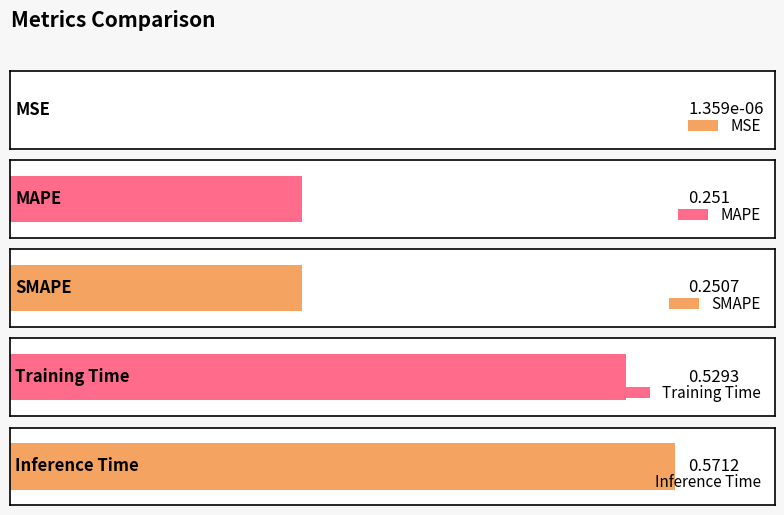

How many bars are there in total?

5